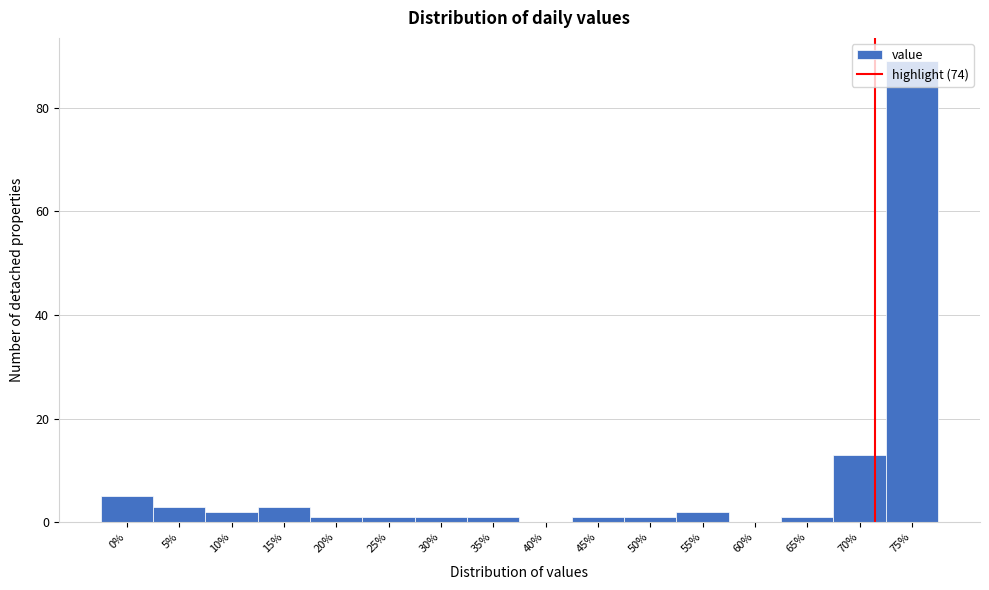

Which label corresponds to the largest value in the chart?

75%